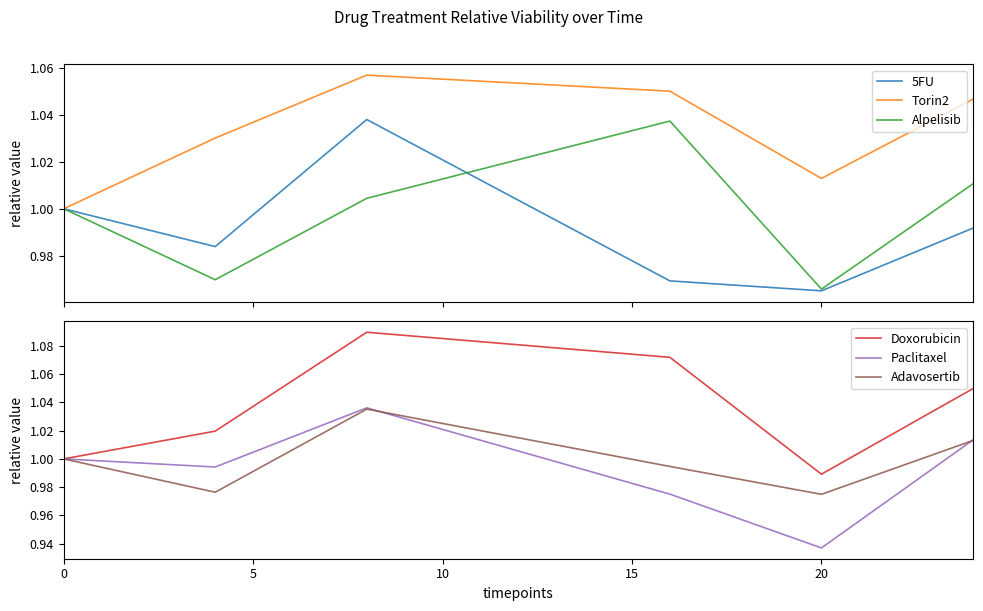

True or false: Alpelisib and 5FU intersect in this chart.

True